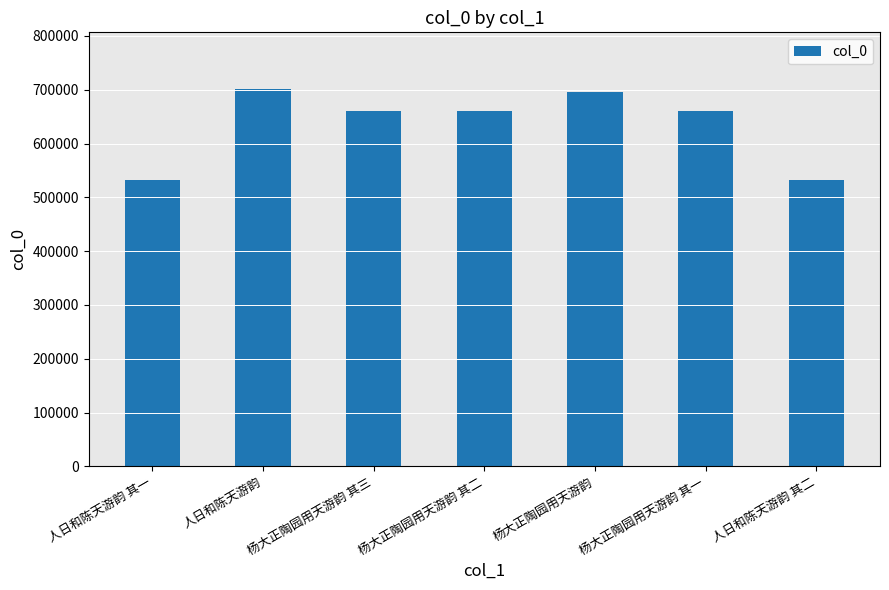

What is the ratio of the value at 杨大正陶园用天游韵 to the value at 杨大正陶园用天游韵 其一?

1.1